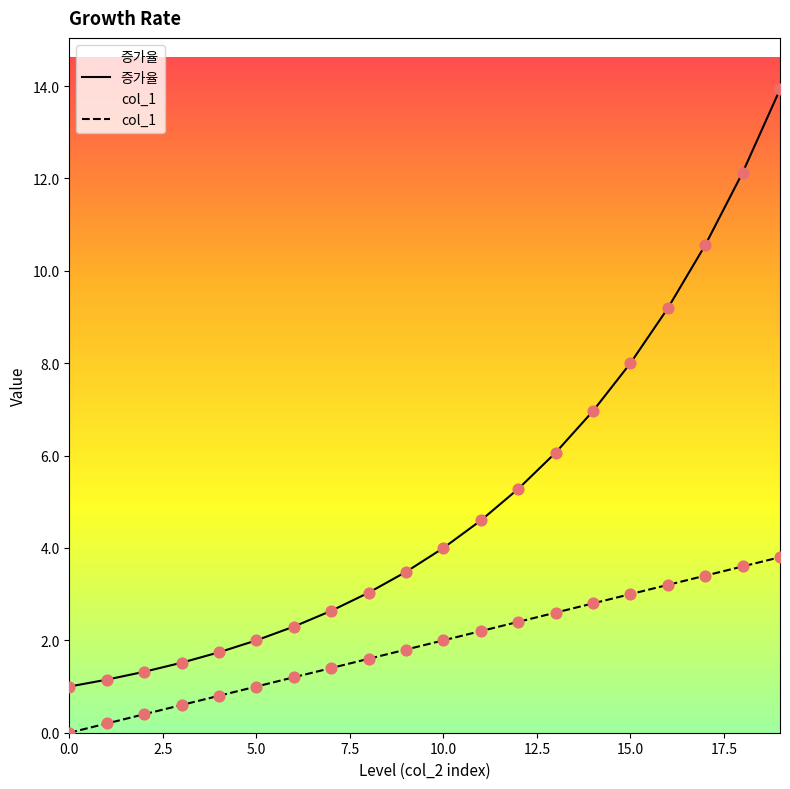

What is the total value across all series at 5.0?

3.0